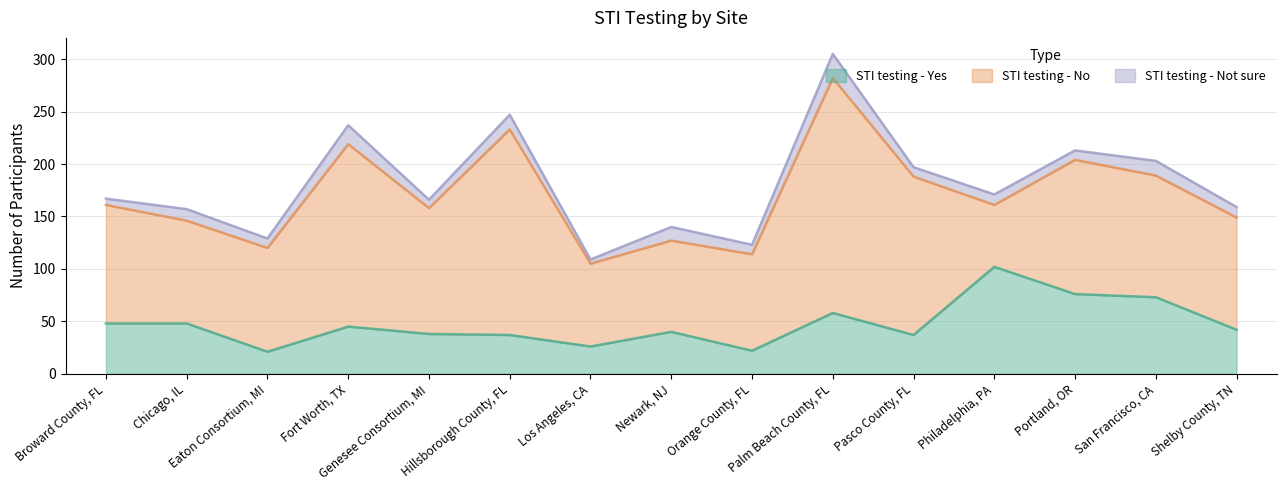

True or false: STI testing - Not sure and STI testing - No cross at least once.

False